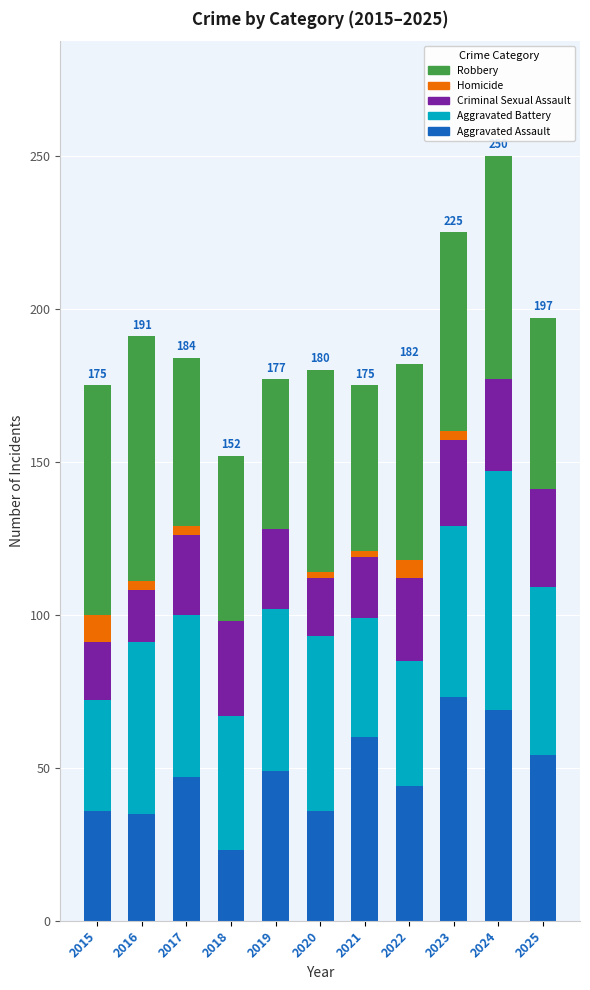

What is the average value of the Aggravated Assault series?

48